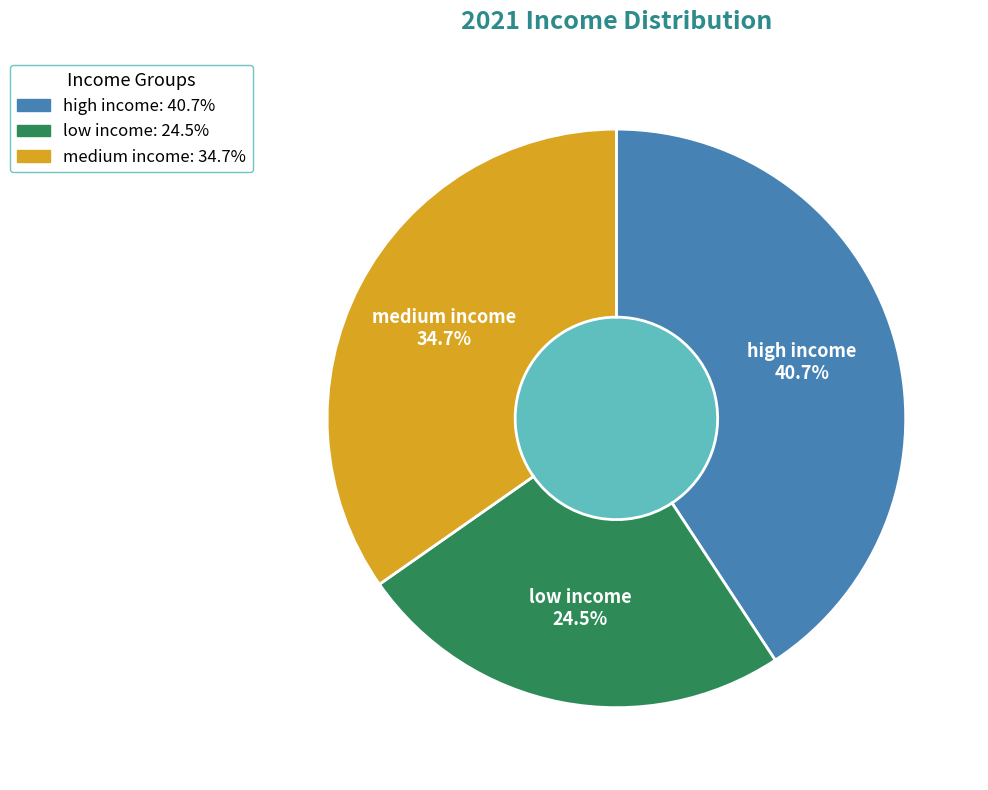

Rank the categories by value from highest to lowest.

high income, medium income, low income